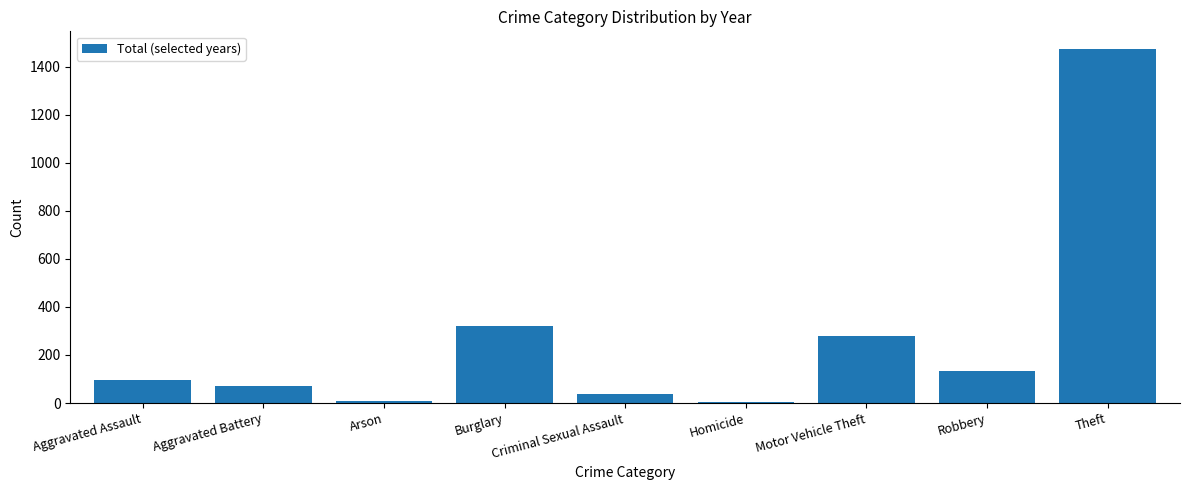

At which label is the value closest to 739?

Burglary